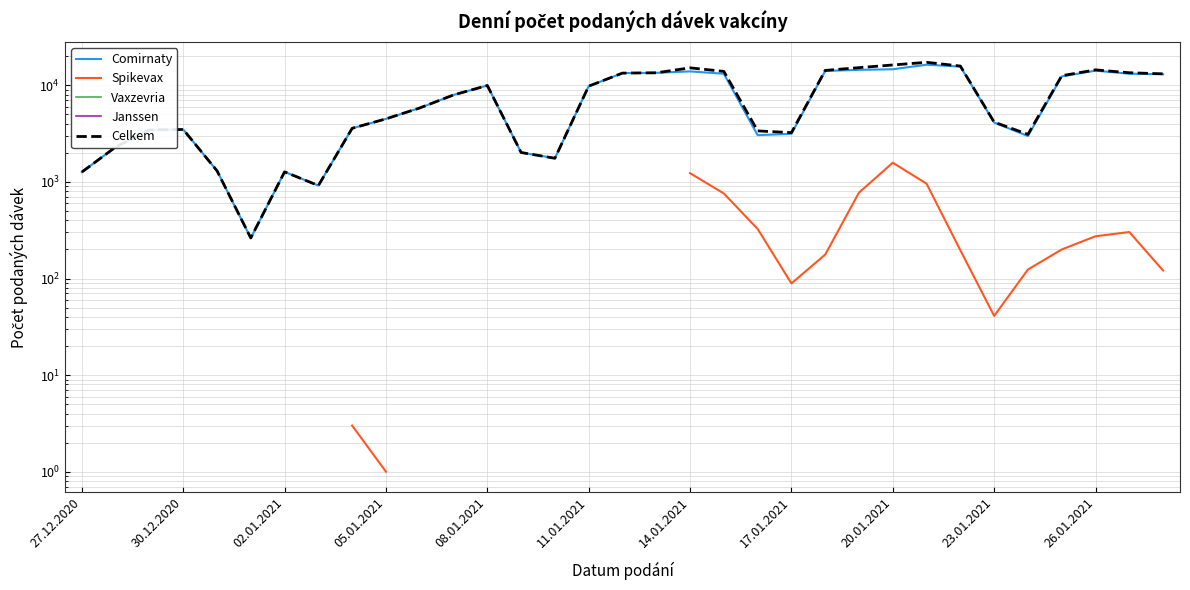

Rank the series at 14.01.2021 from lowest to highest value.

Spikevax, Vaxzevria, Janssen, Celkem, Comirnaty